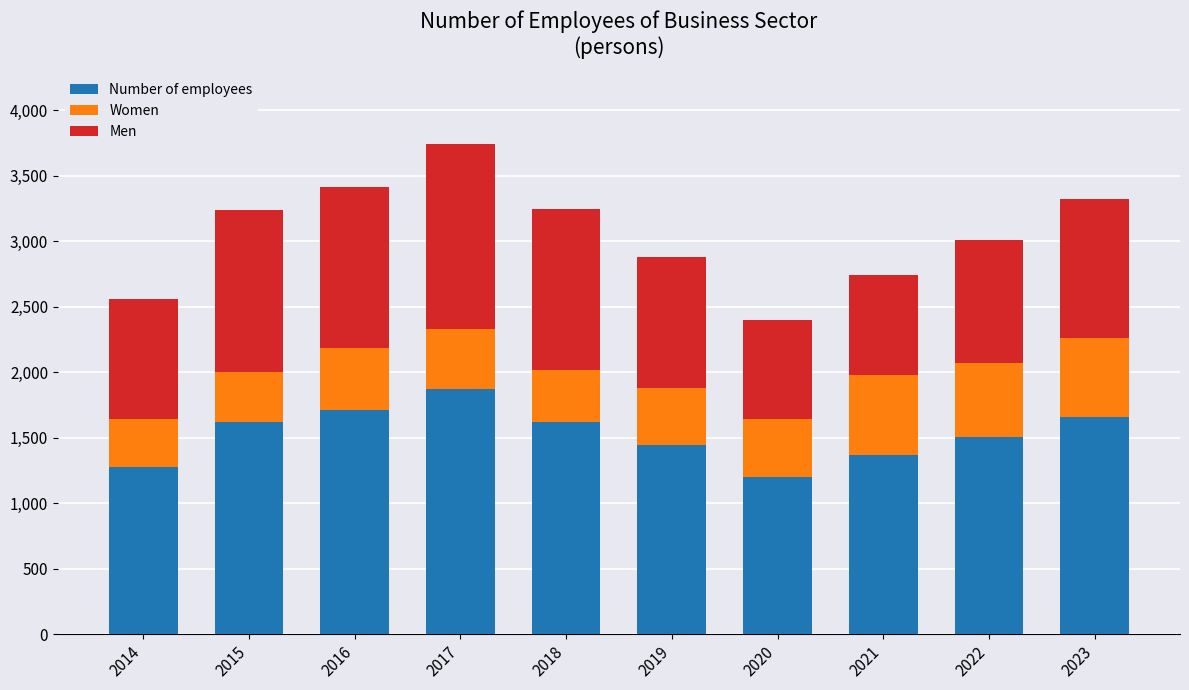

Which category has the highest value in the Number of employees series?

2017